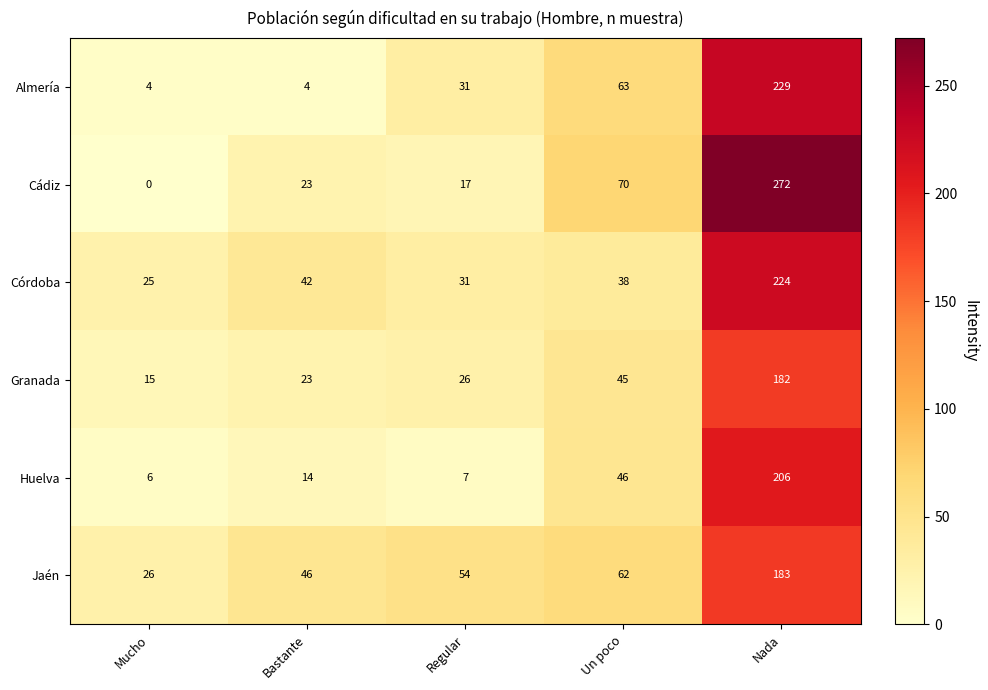

How many series are shown in this chart?

6